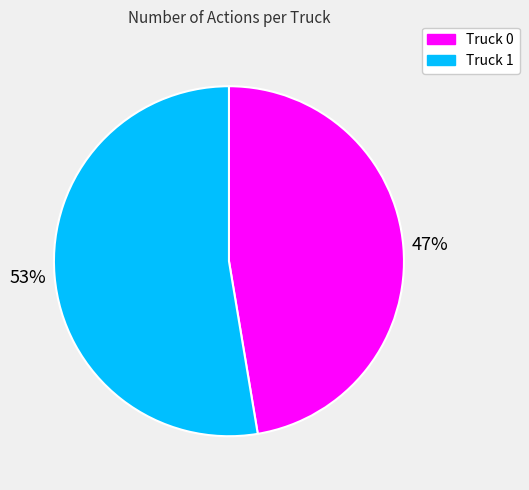

Between Truck 0 and Truck 1, which is larger?

Truck 1